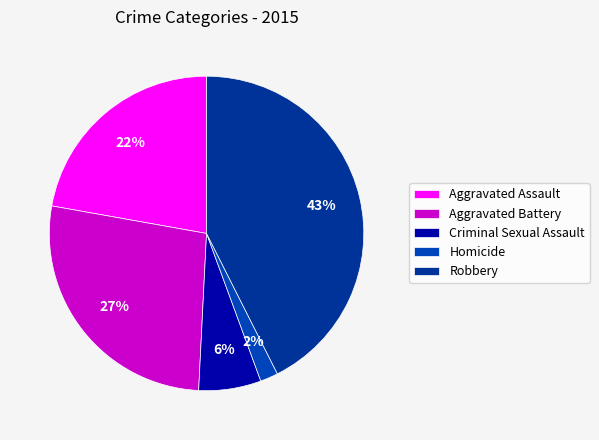

Is there any slice that represents more than half of the pie?

No